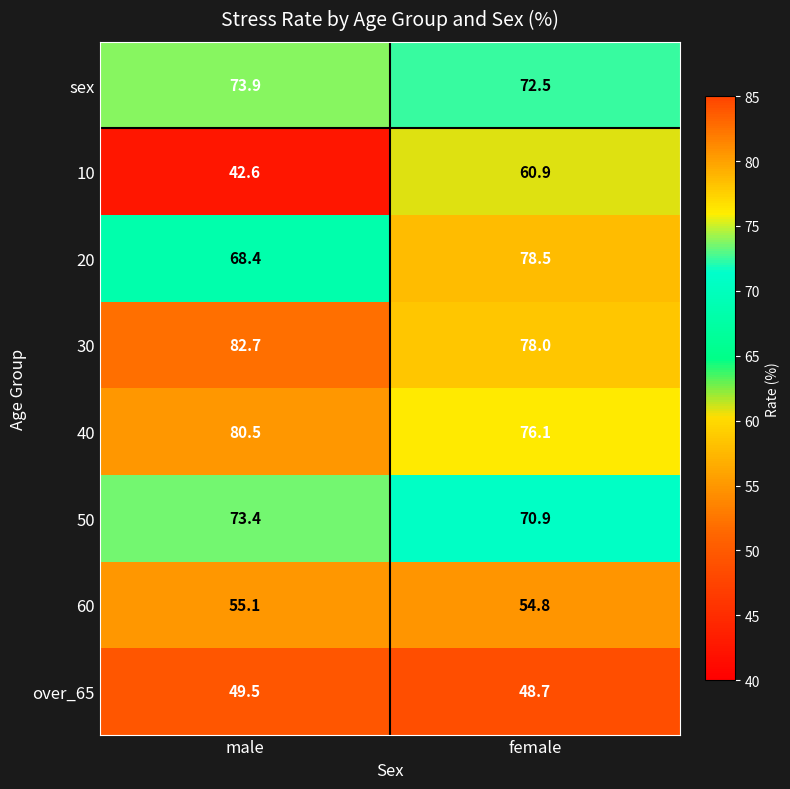

At which category does the chart reach its peak across all series?

male